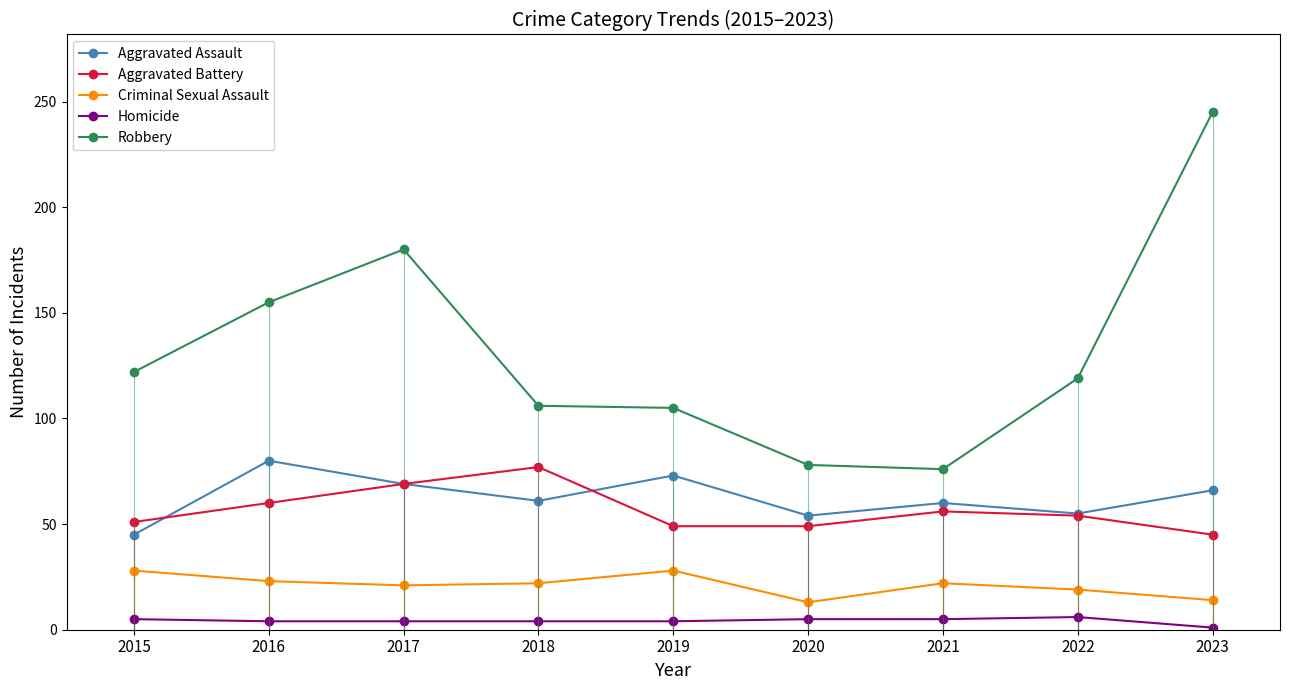

True or false: Criminal Sexual Assault and Aggravated Assault cross at least once.

False